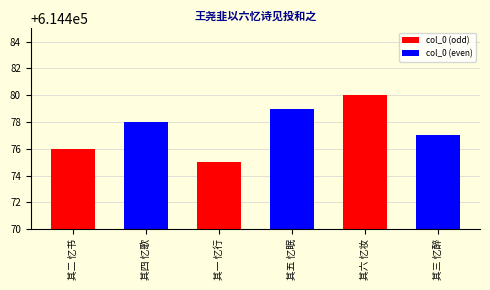

Which has a higher value, 其一 忆行 or 其六 忆妆?

其六 忆妆